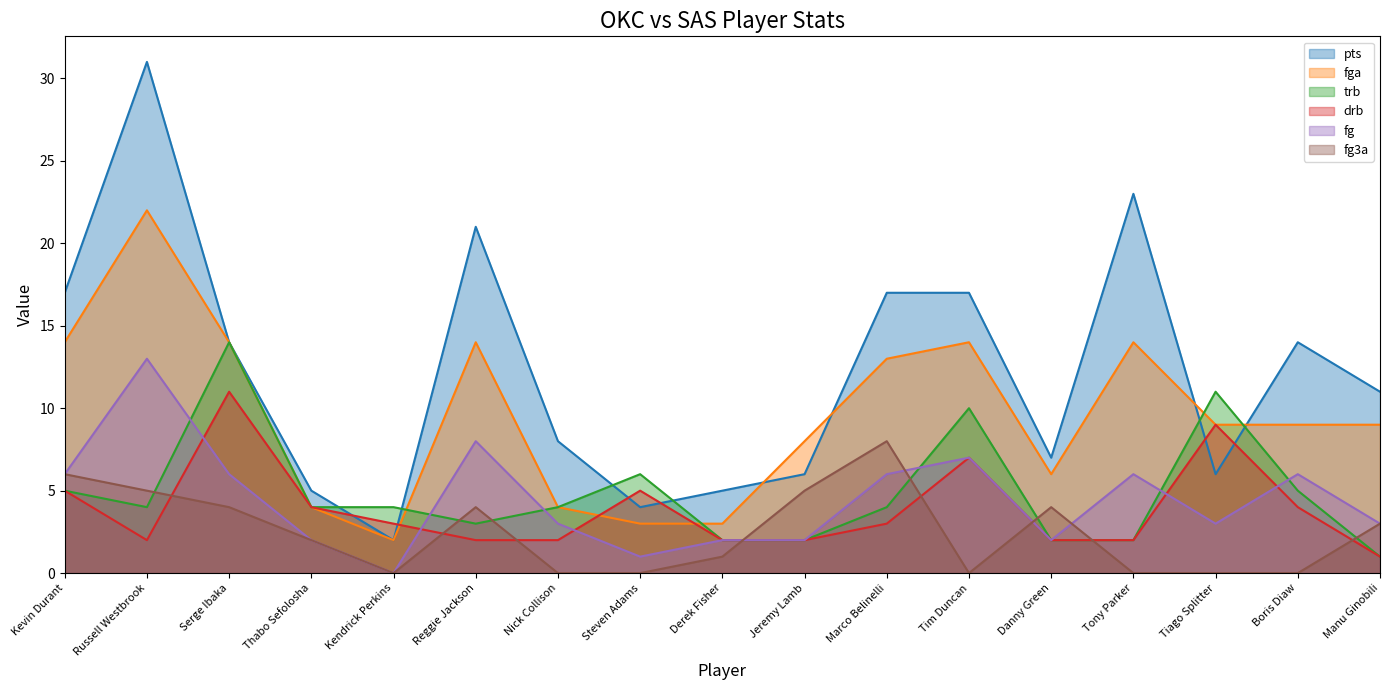

How many interior local peaks does the drb series have?

4